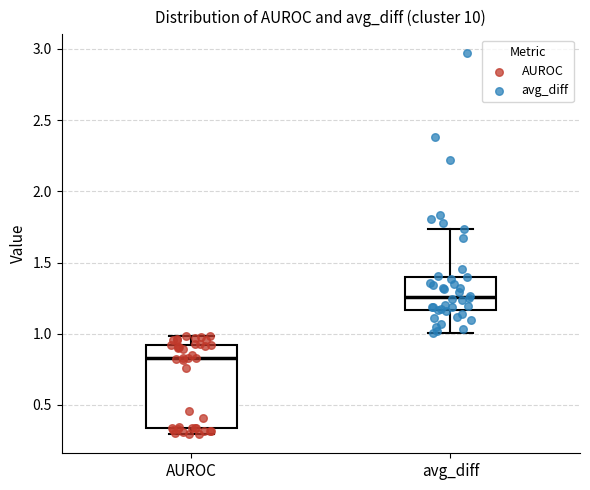

Which box's median line is the highest?

avg_diff